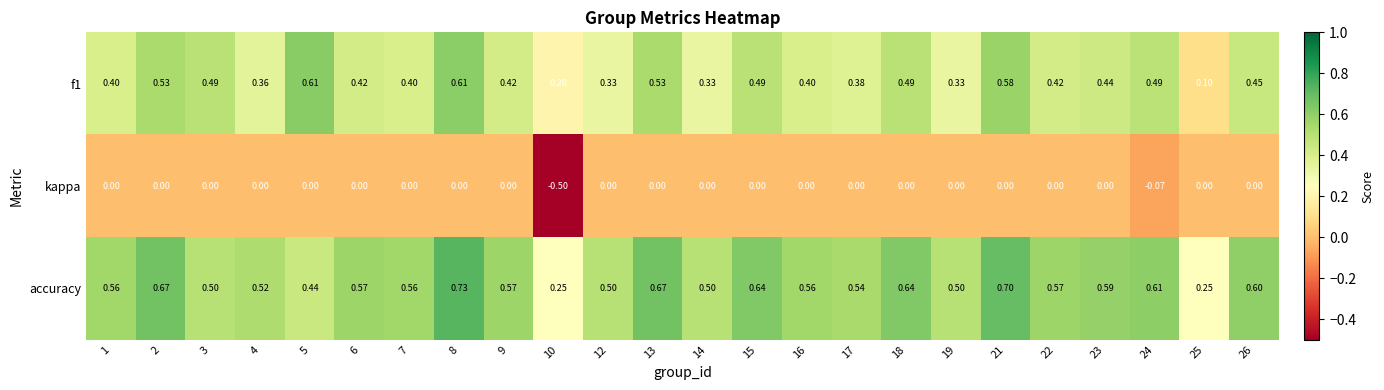

Which series has the largest total across all categories?

accuracy